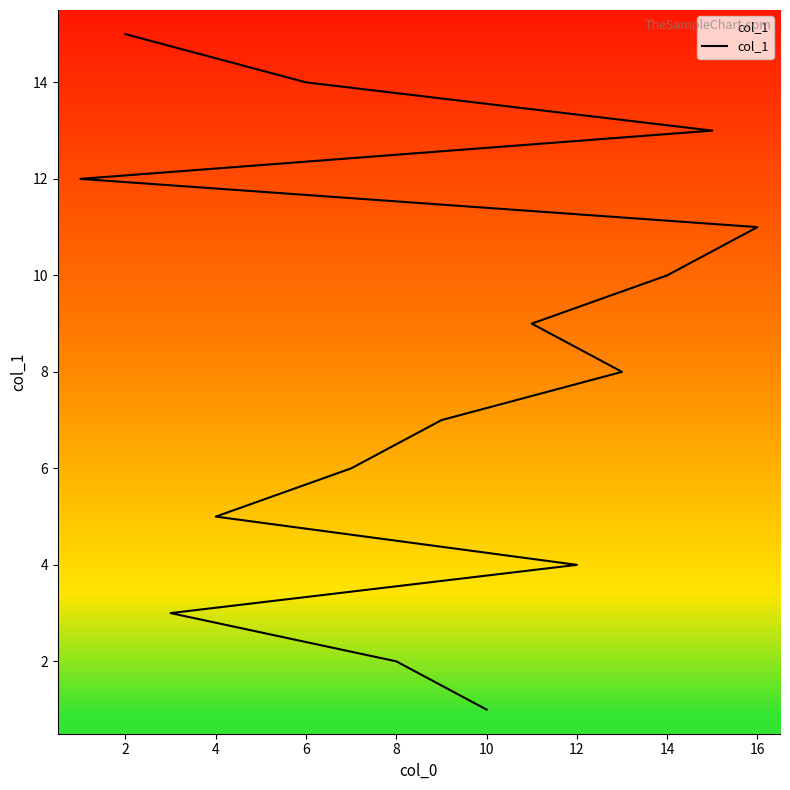

Reading right to left, what are all the values shown in this chart?

15	14	13	12	11	10	9	8	7	6	5	4	3	2	1